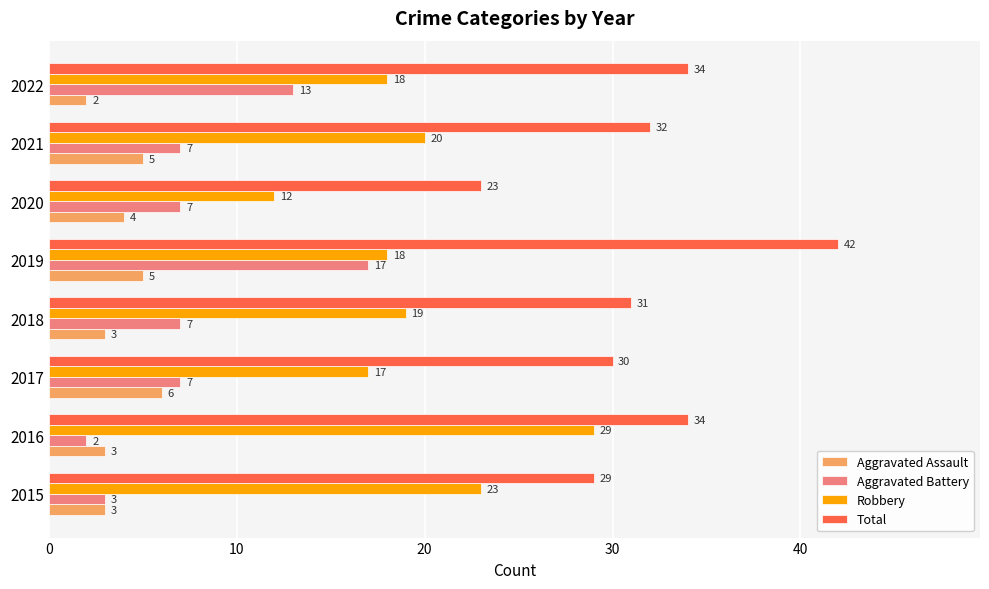

Which series changed the most between 2015 and 2017?

Robbery